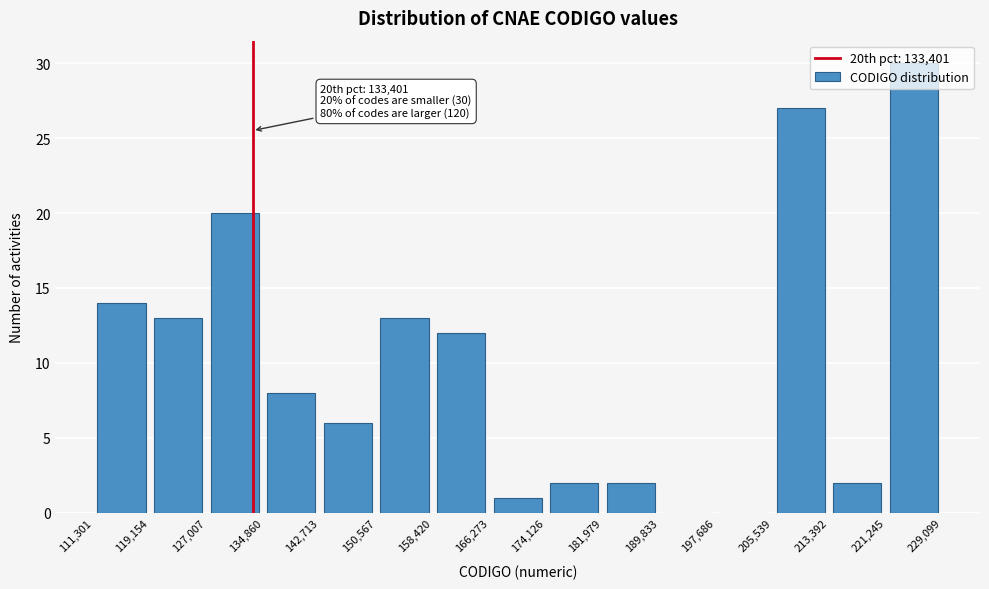

Which range on the x-axis has the tallest bar?

221,245 to 229,099